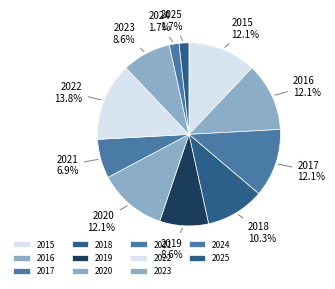

To the nearest percent, what is the combined percentage of 2021 and 2024?

9%